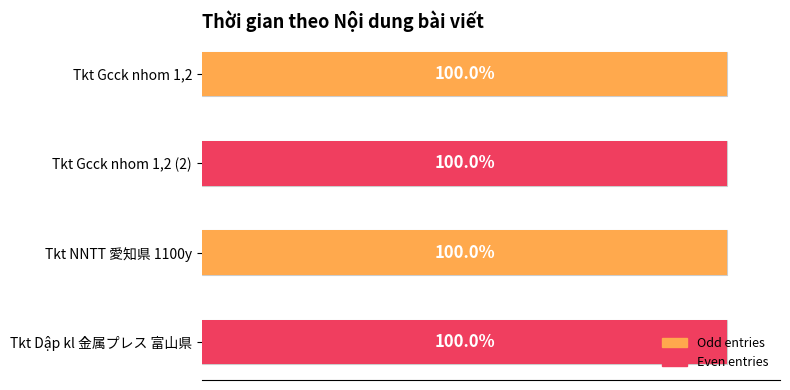

Reading right to left, extract all data points from this chart.

100.0	100.0	100.0	100.0